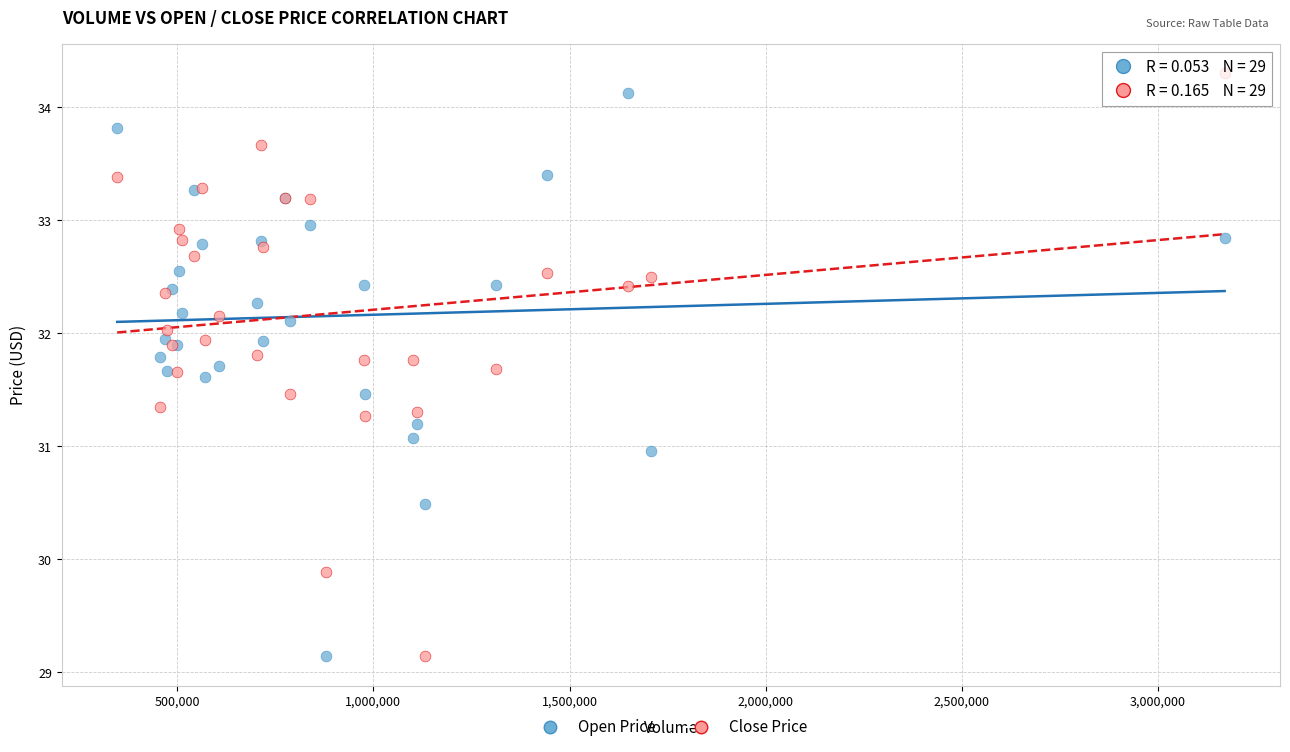

Which series has the widest spread of Y values?

Close Price